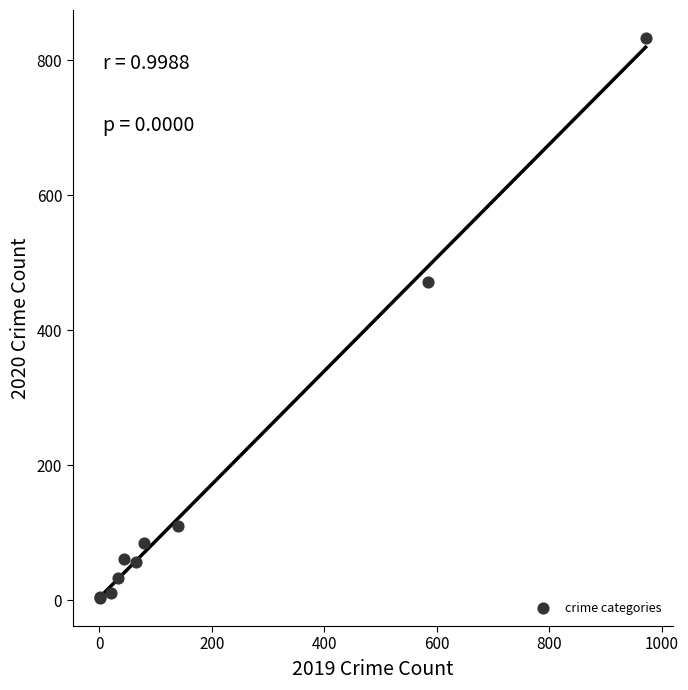

What Y value in the scatter plot is closest to 418?

471